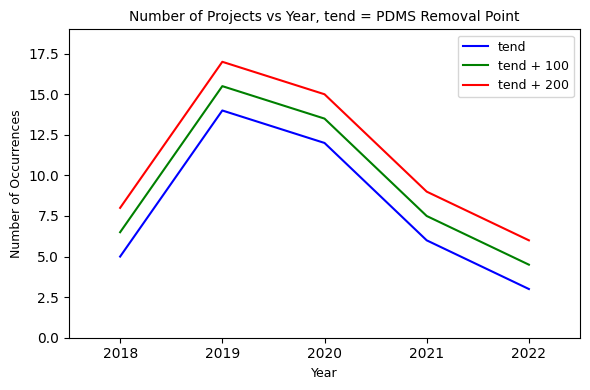

Reading left to right, list all the values displayed in this chart.

tend: 5.0	14.0	12.0	6.0	3.0
tend + 100: 6.5	15.5	13.5	7.5	4.5
tend + 200: 8.0	17.0	15.0	9.0	6.0